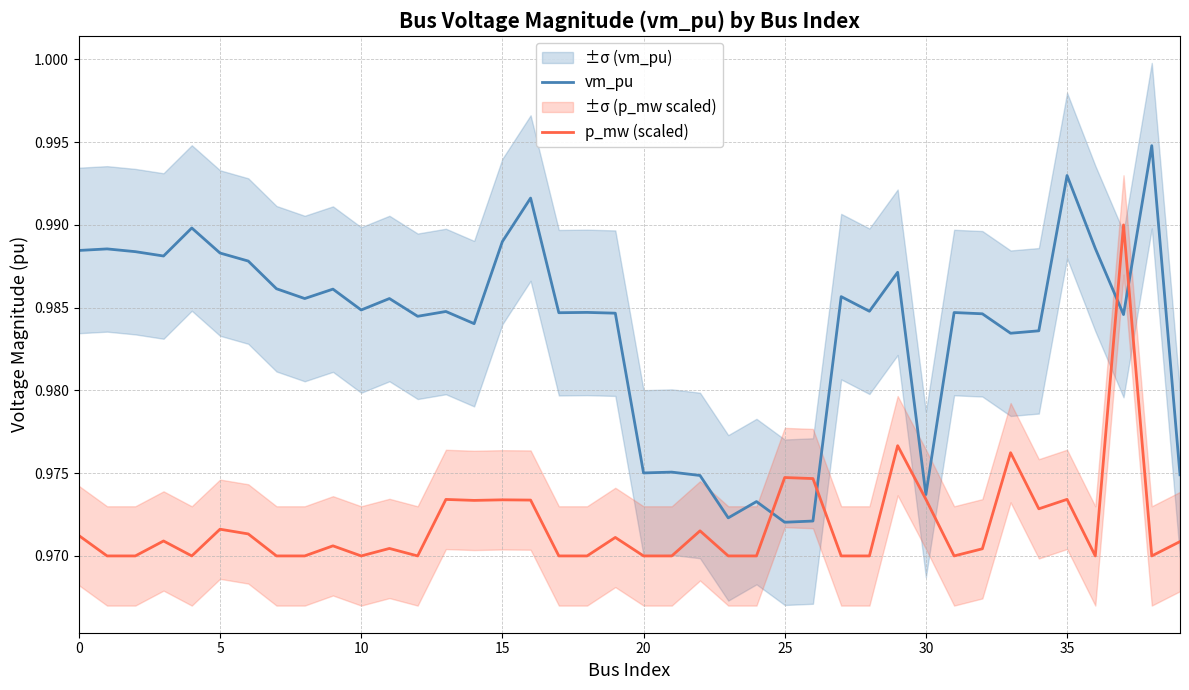

What is the approximate value of vm_pu at 13?

1.0